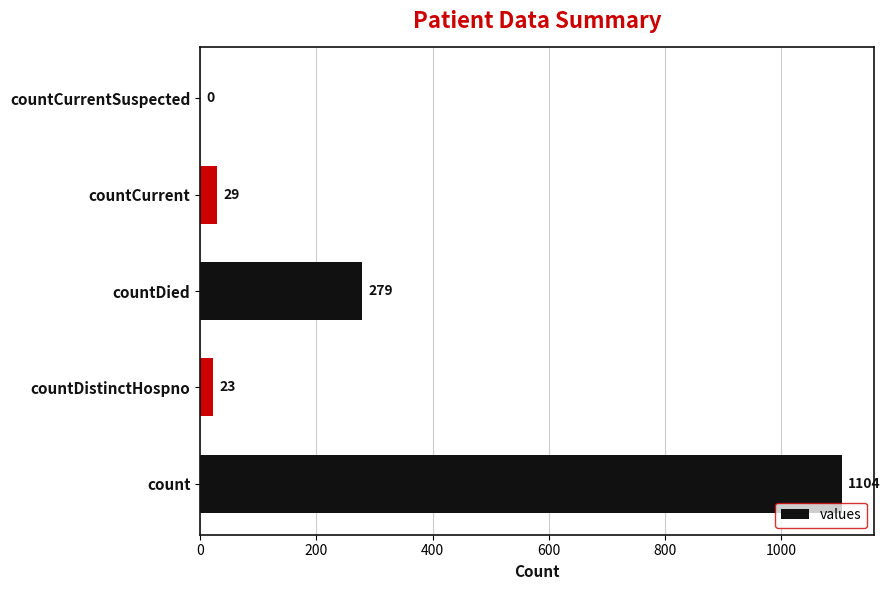

The chart shows a value of 0 at countCurrentSuspected. True or false?

True